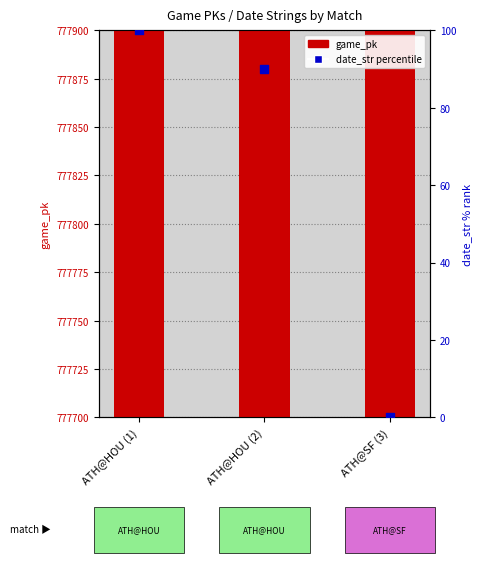

What are all the series names shown in the legend?

game_pk, date_str (percentile)